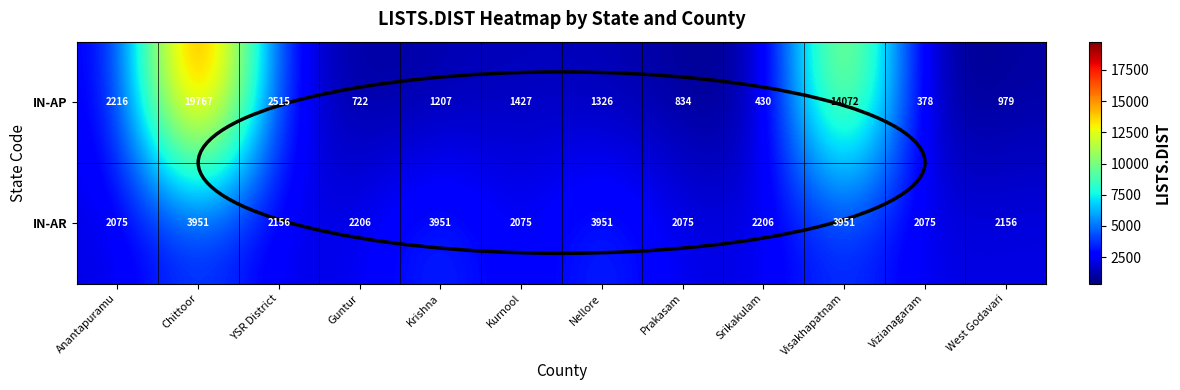

What is the difference between the highest and lowest values at Nellore?

2625